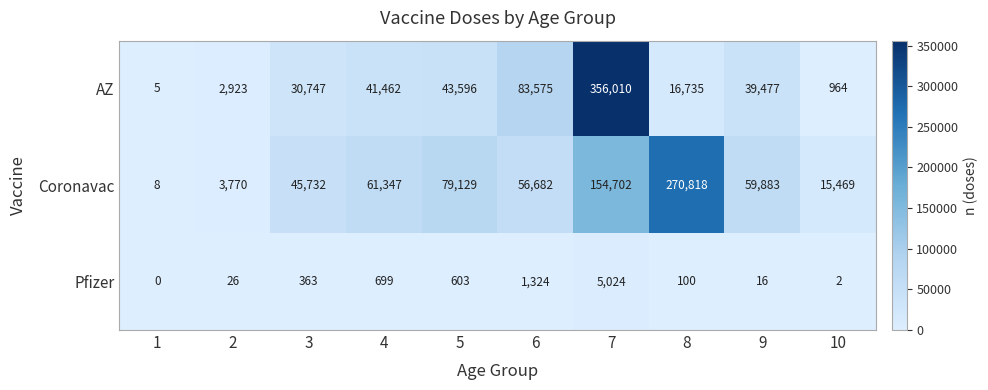

List the series in order of their peak value, lowest first.

Pfizer, Coronavac, AZ